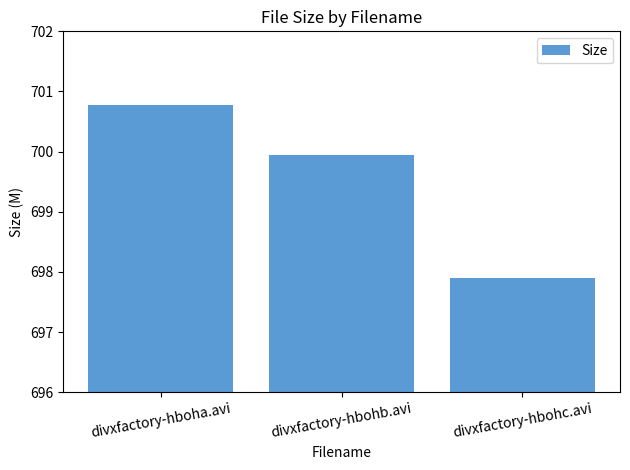

Reading left to right, transcribe all the data shown in this chart.

divxfactory-hboha.avi=700.8	divxfactory-hbohb.avi=700.0	divxfactory-hbohc.avi=697.9